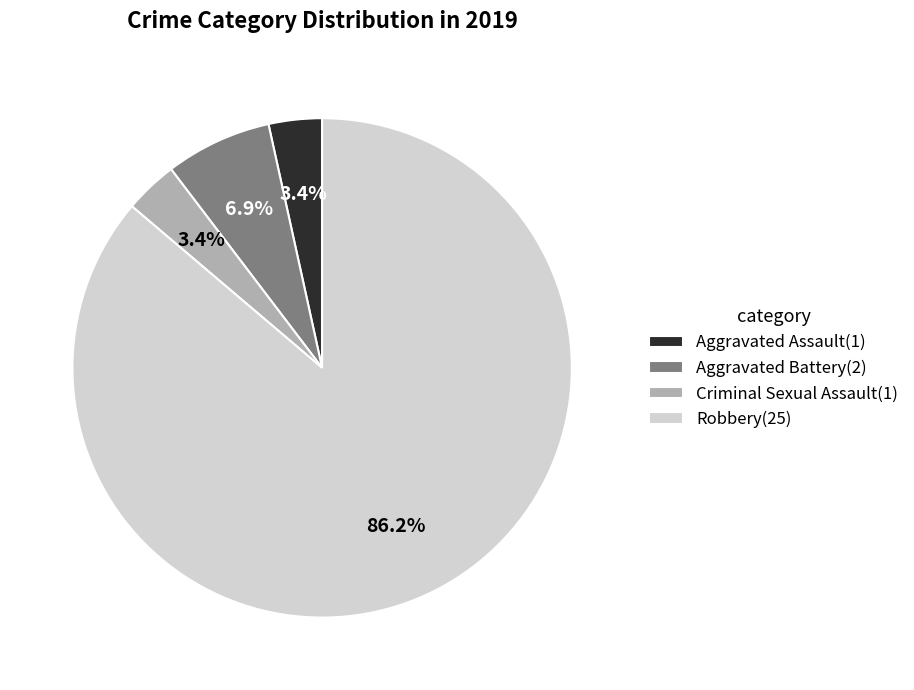

To the nearest percent, what percentage of the pie is Aggravated Assault?

3%